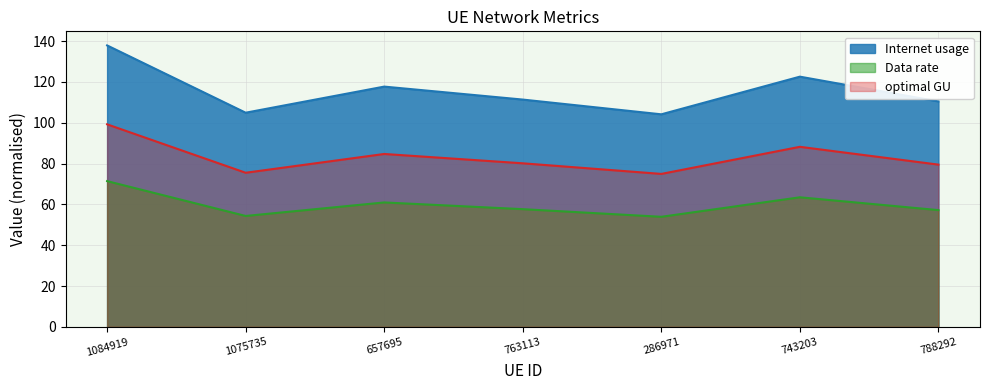

What is the smallest value displayed?

53.9